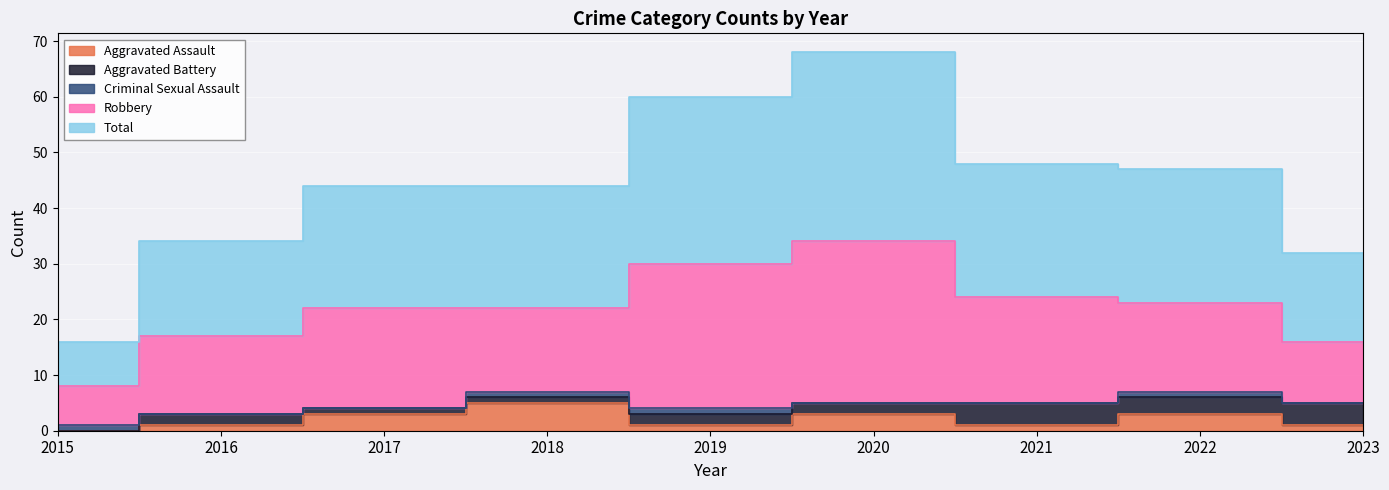

Does the chart display data point markers on the line(s)?

No